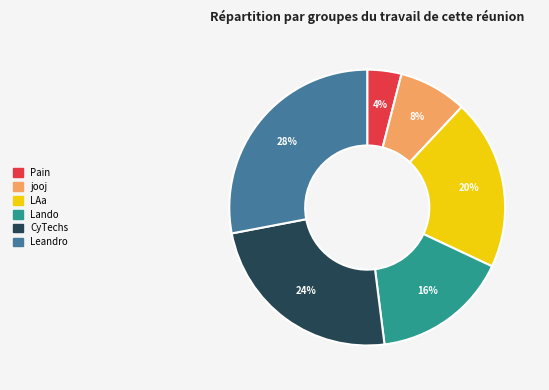

What is the ratio of the value at CyTechs to the value at jooj?

3.0